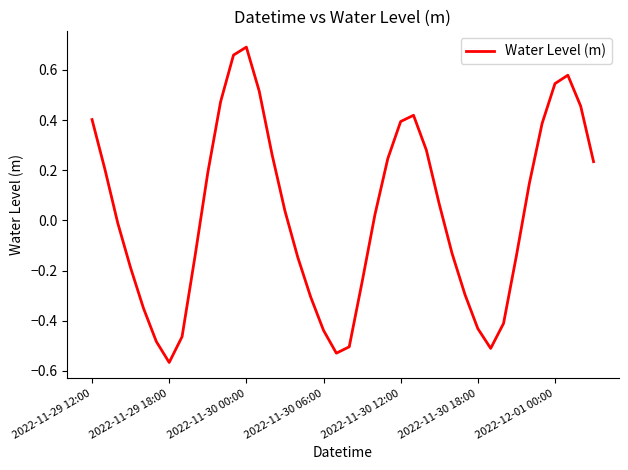

How many categories are shown in the chart?

40